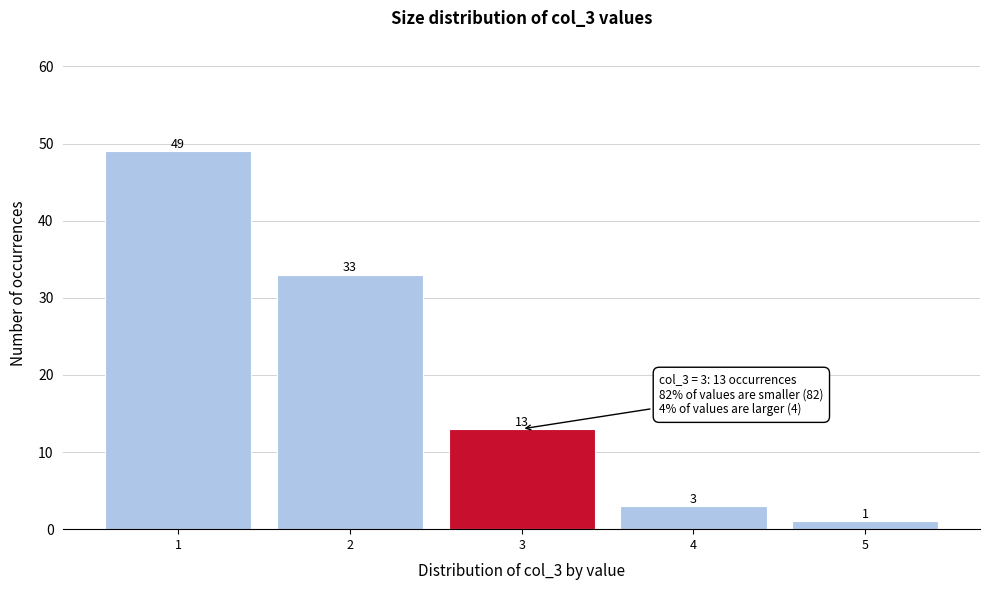

Over which range of the x-axis is the bar tallest?

0.5 to 1.5